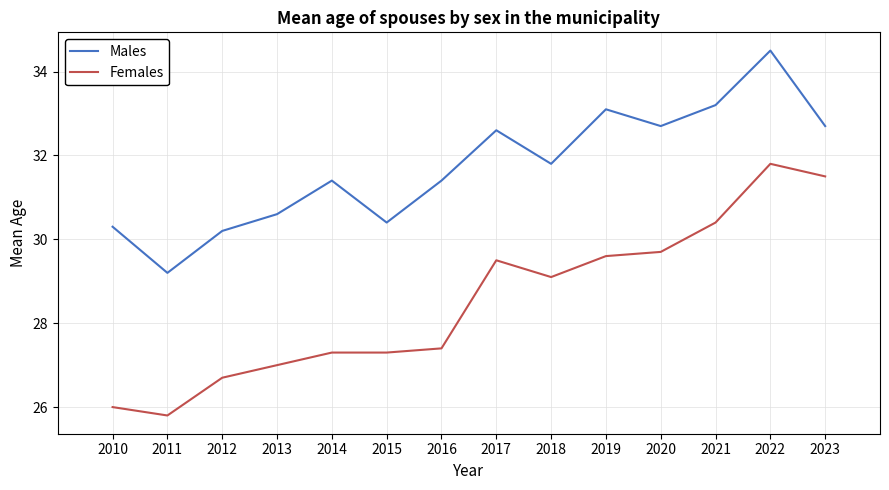

What is the total value across all series at 2011?

55.0